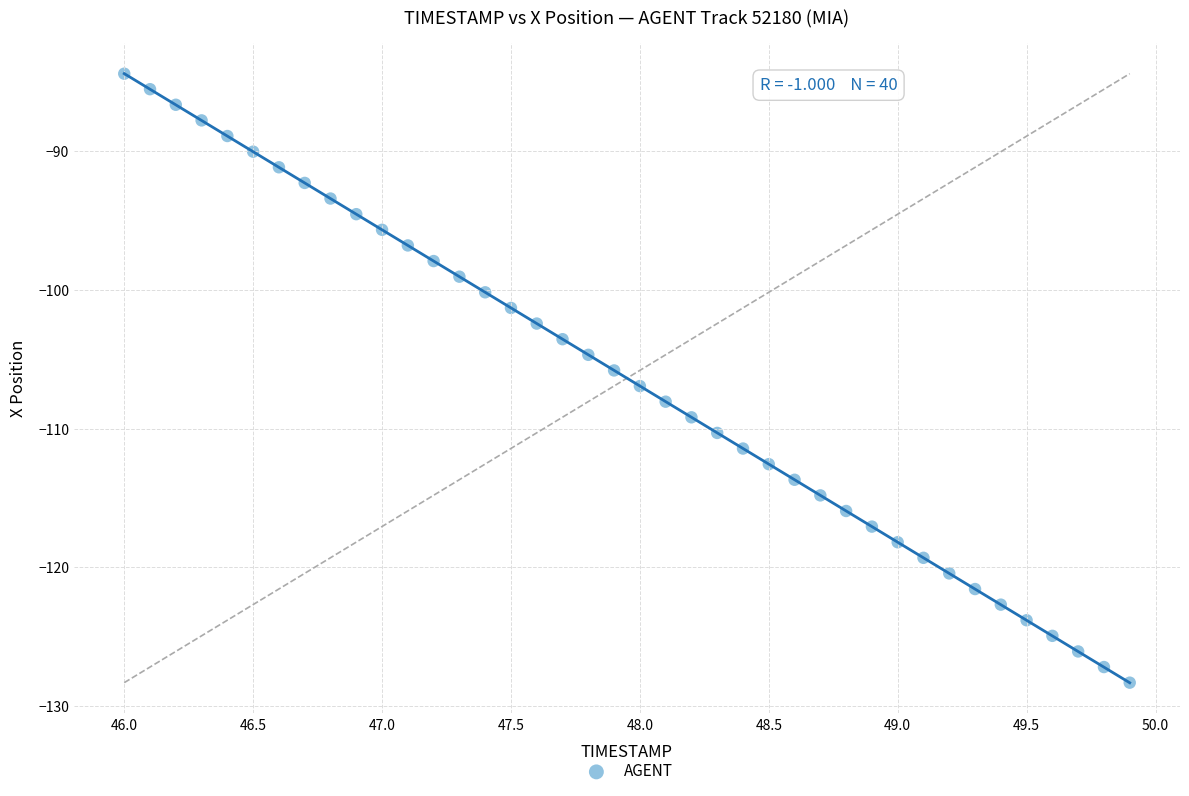

What is the range of Y values (max minus min)?

43.9